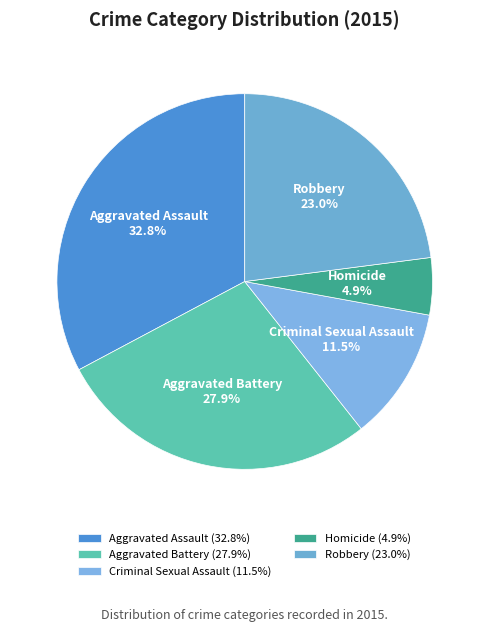

Is it true that Homicide is 13% of the pie?

False